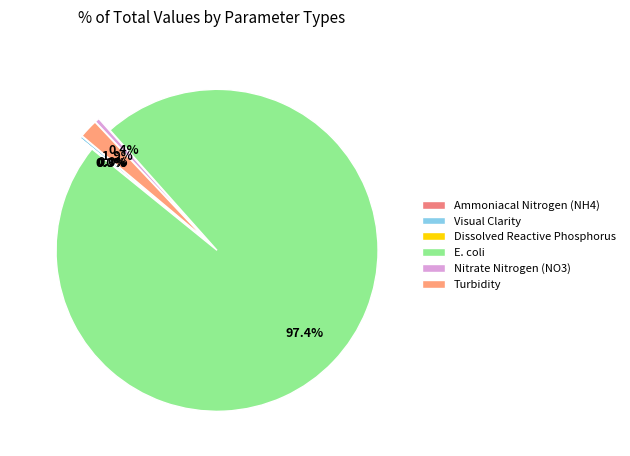

How many slices are in this pie chart?

6